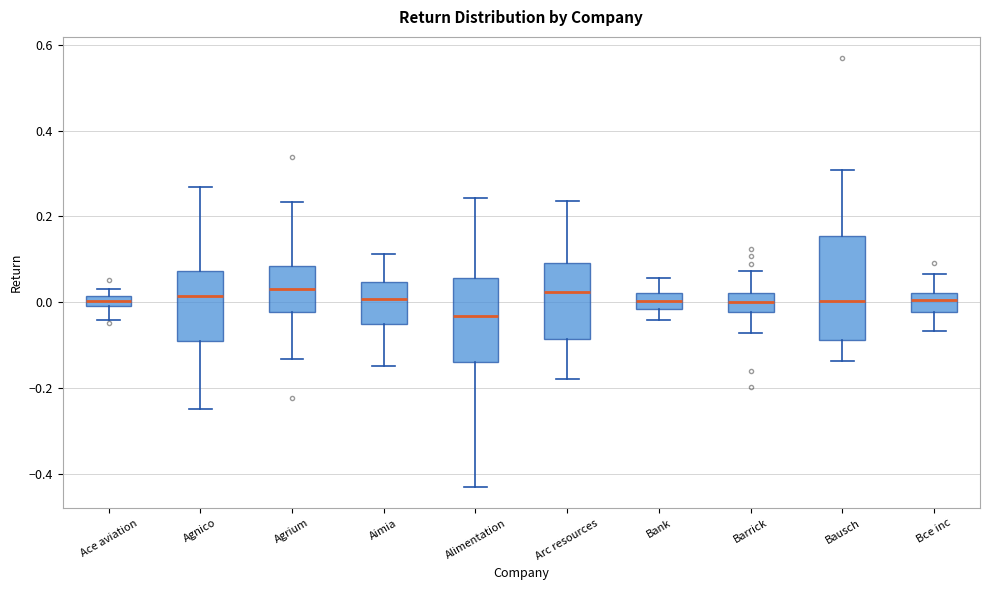

Which box is the tallest, from its lower edge to its upper edge?

Bausch